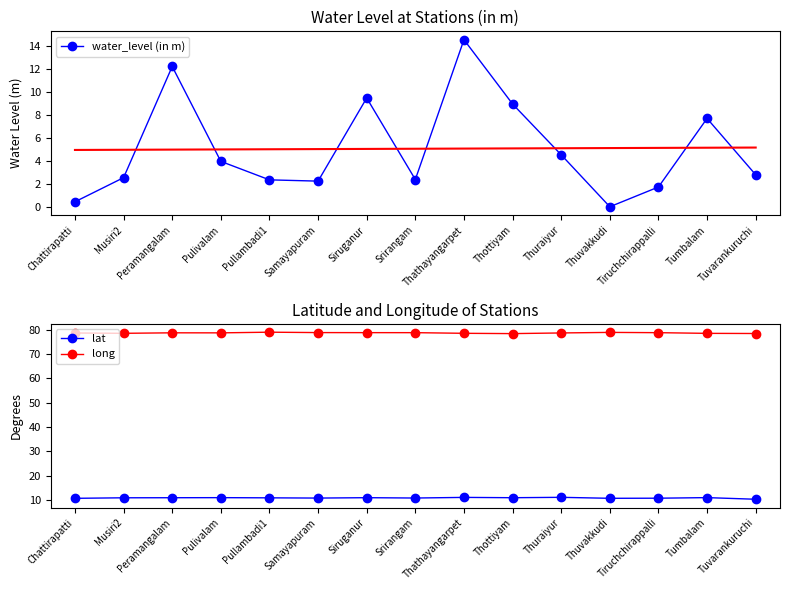

How many interior local peaks does the water_level (in m) series have?

4